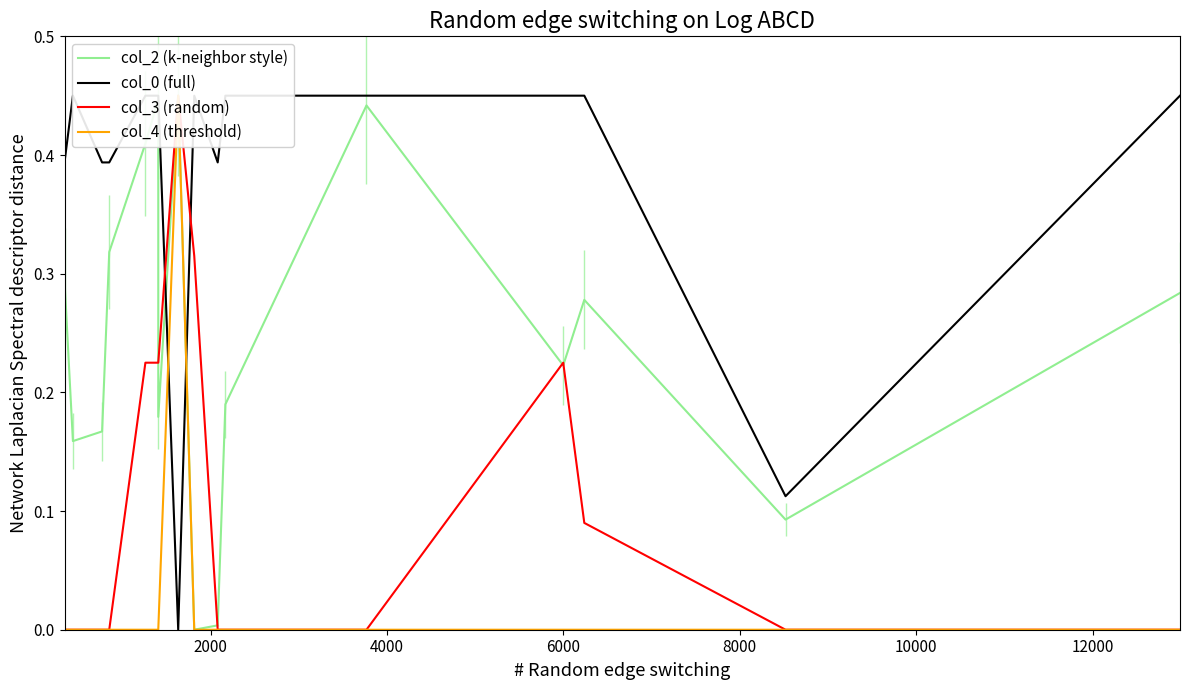

What is the greatest value displayed?

0.5